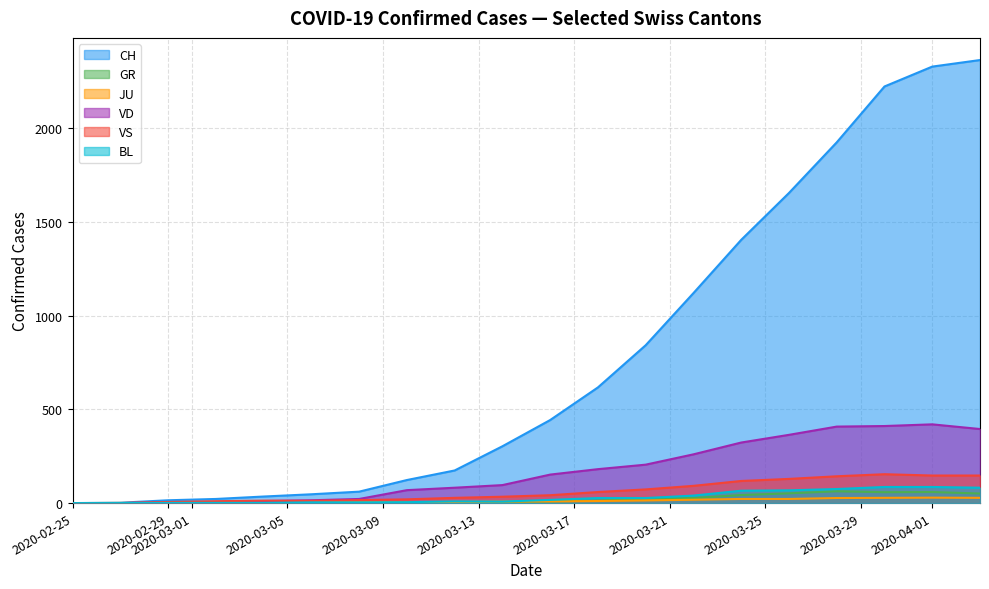

How many values in the JU series are below 5?

8